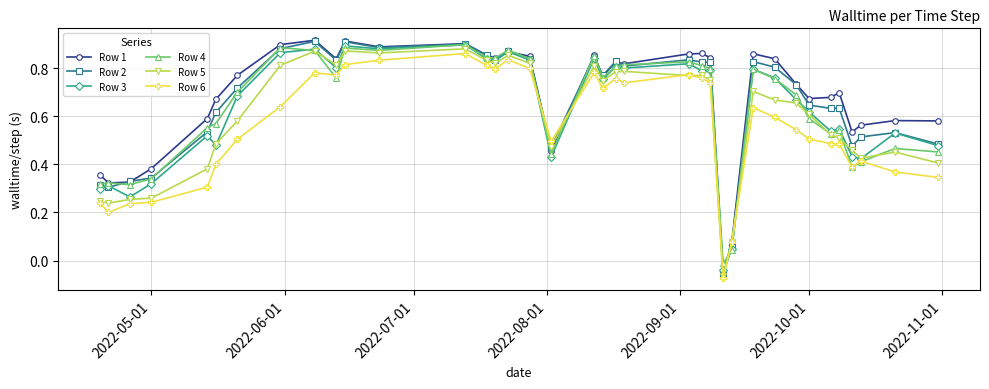

Does the chart display data point markers on the line(s)?

Yes